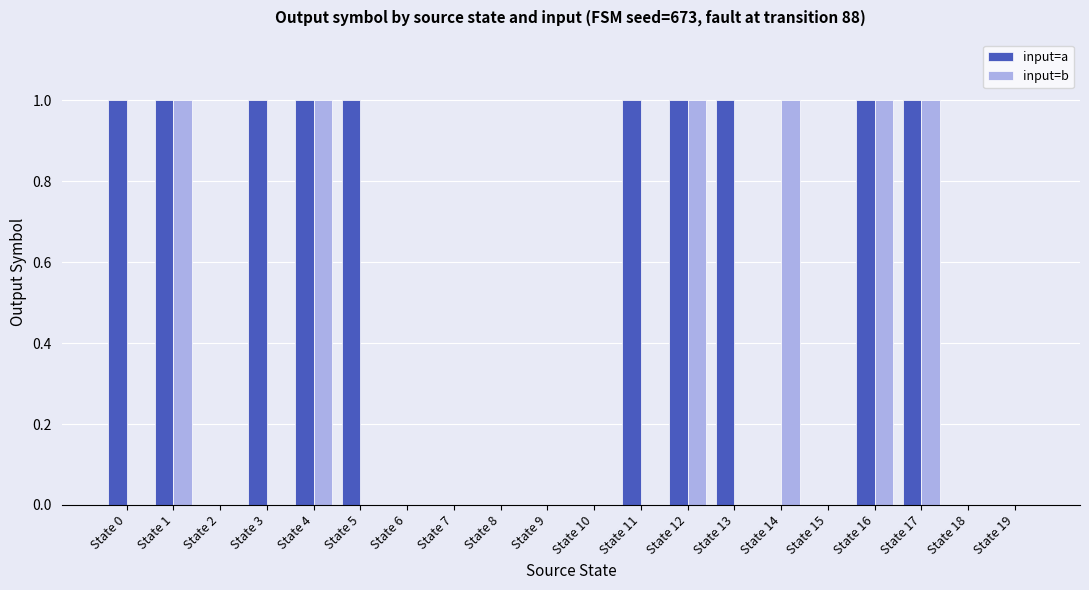

How many input=b values are between 0 and 1?

20